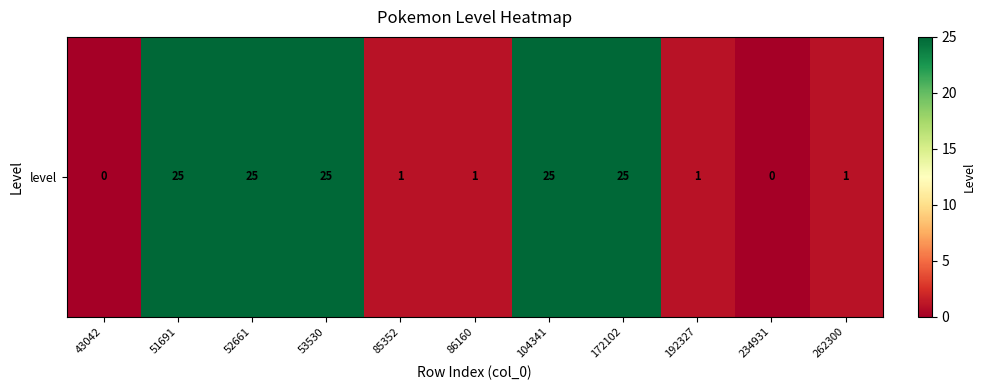

Count the number of data series in this chart.

1